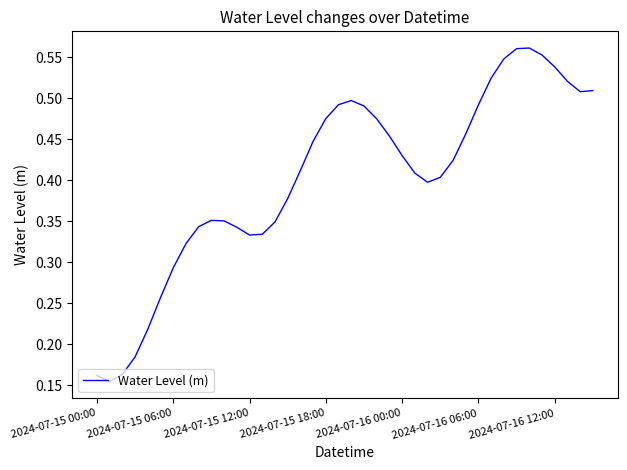

How many lines are shown in the chart?

1